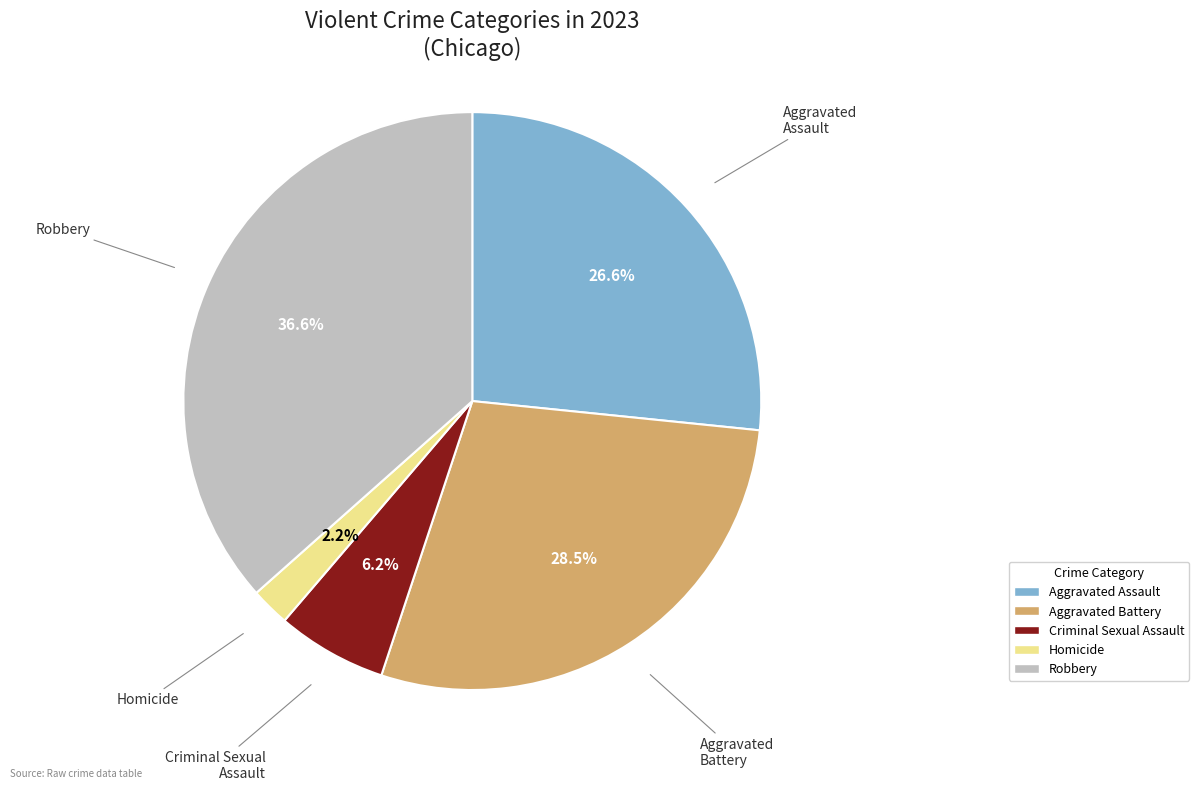

The Criminal Sexual Assault slice represents 1% of the pie. True or false?

False